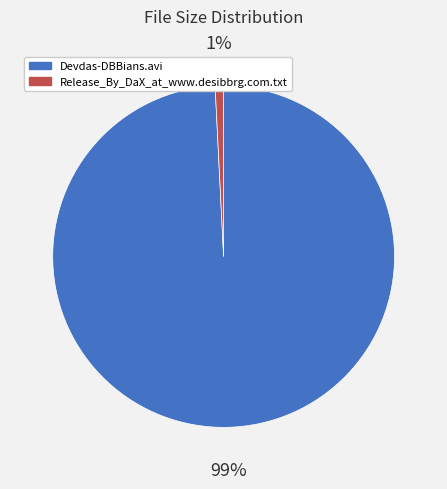

To the nearest percent, what is the average slice percentage?

50%